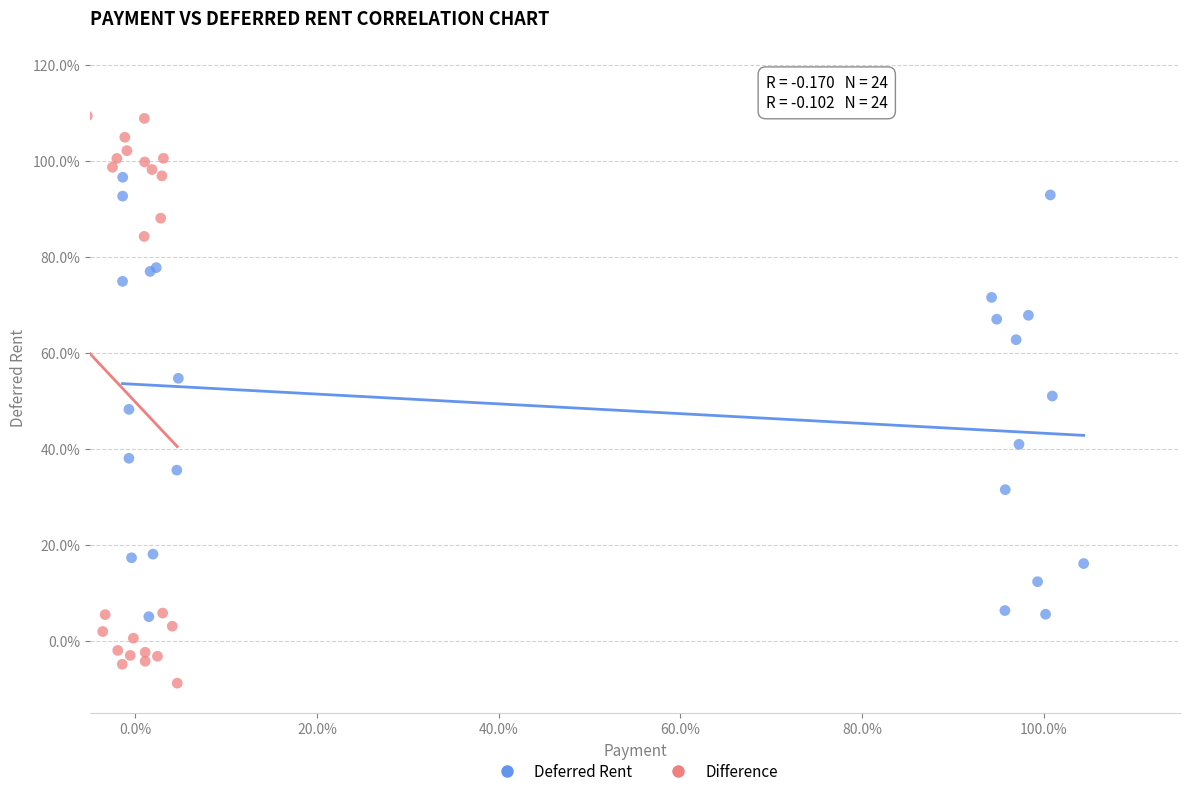

What are all the series names shown in the legend?

Deferred Rent, Difference